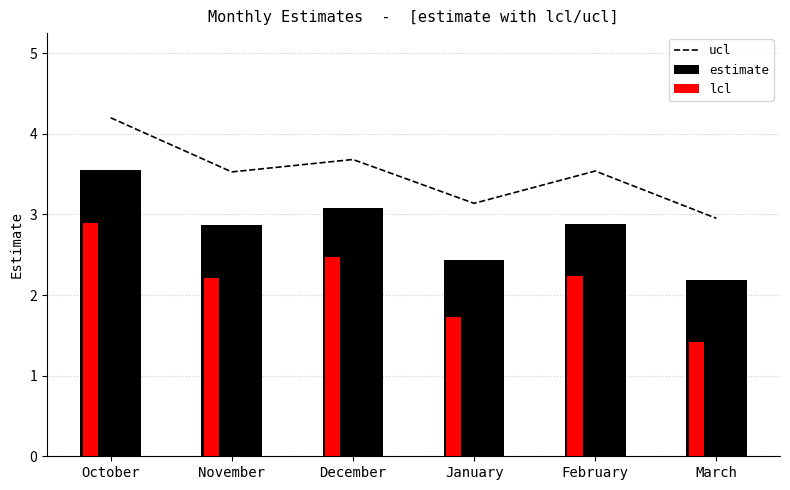

The estimate series shows 0.7 at February. True or false?

False